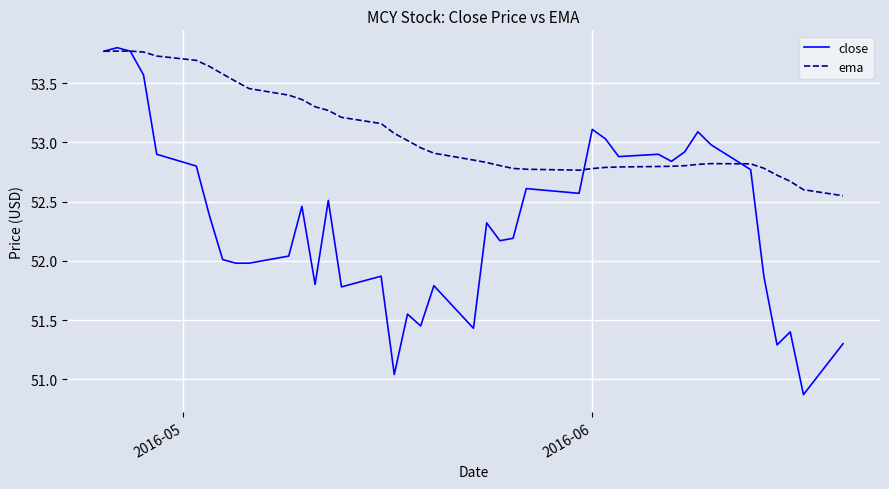

Which series has the largest total across all categories?

ema